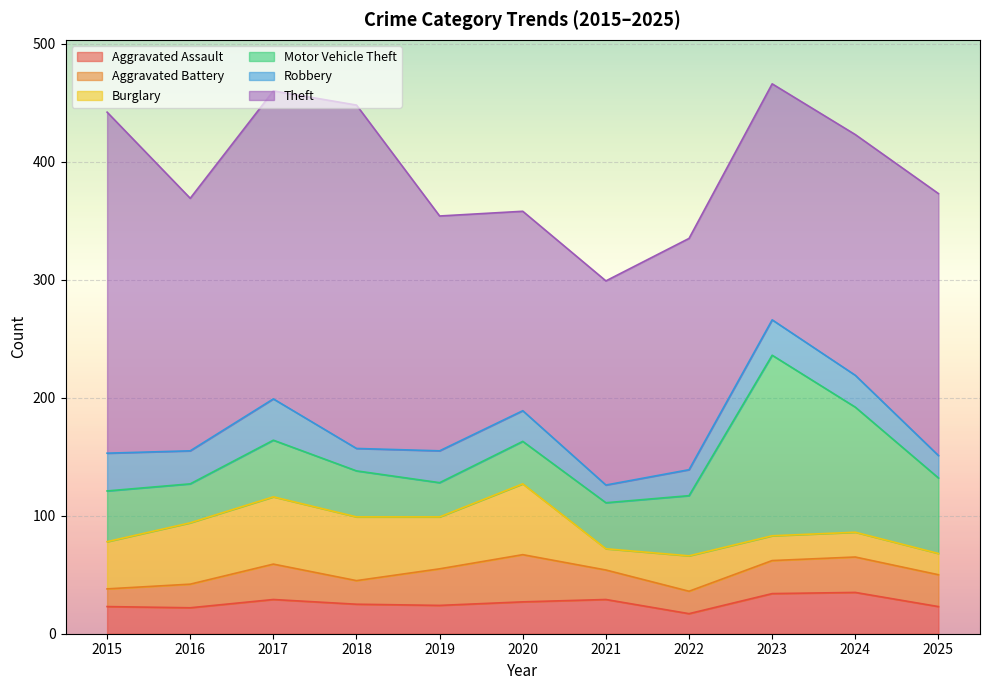

What is the lowest value of the Aggravated Assault series?

17